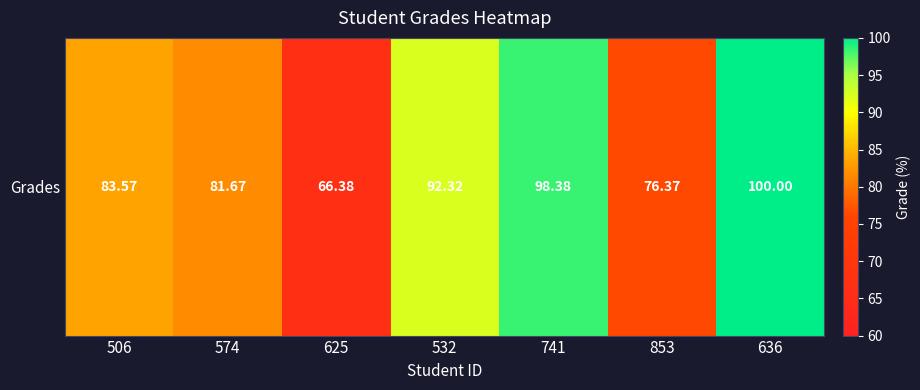

Is it true that the value at 625 is 66.4?

True